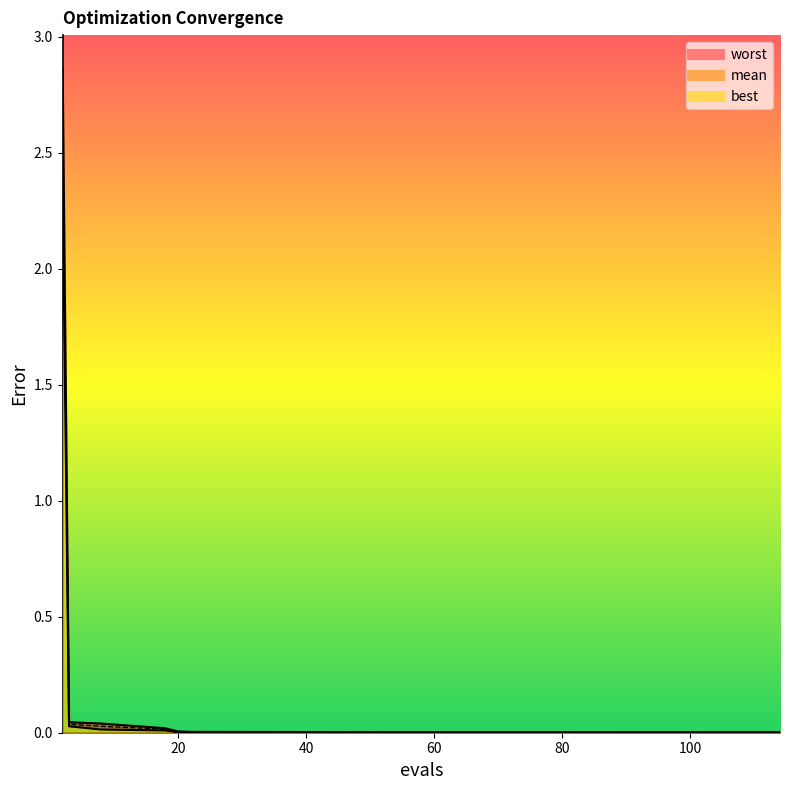

Is the value of mean at 18 greater than the value of worst at 61?

Yes